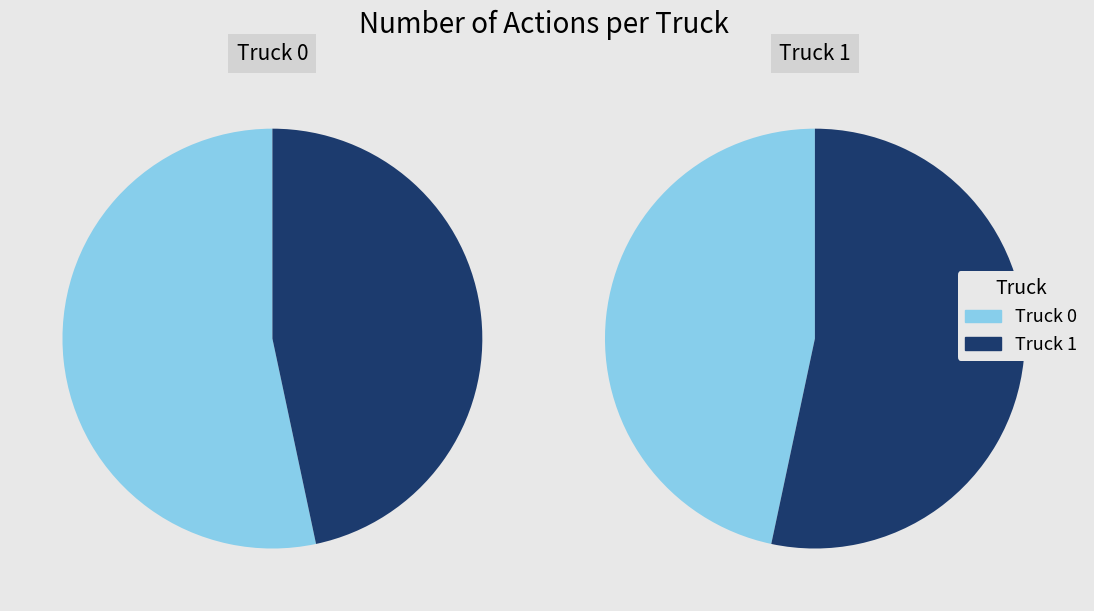

Rank the categories by value from highest to lowest.

Truck 0, Truck 1